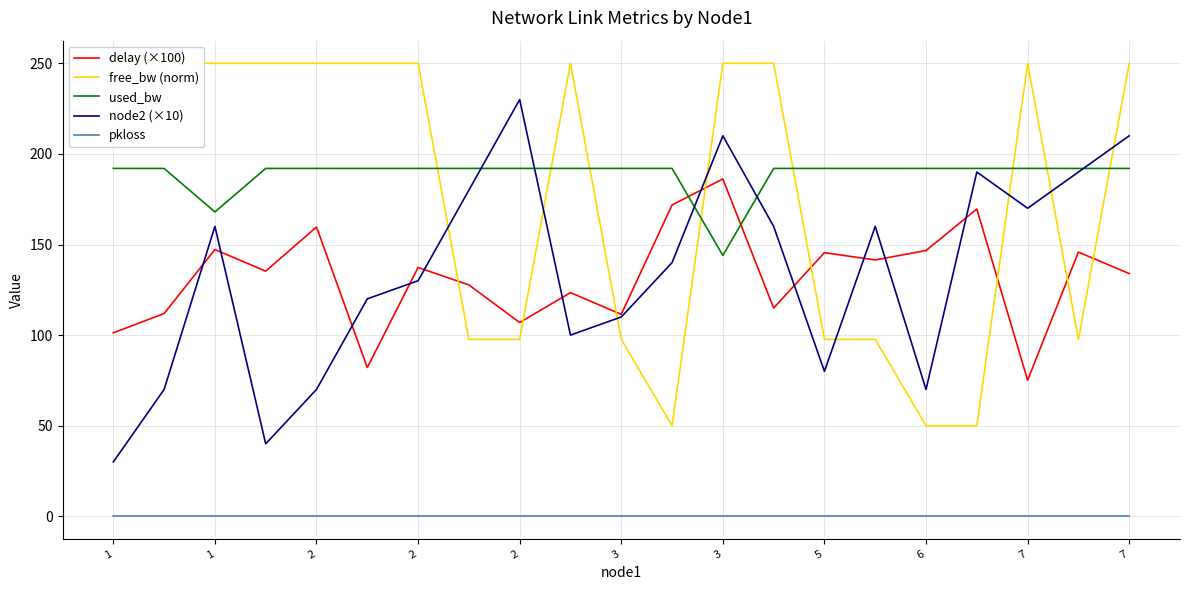

True or false: free_bw (norm) and pkloss cross at least once.

False